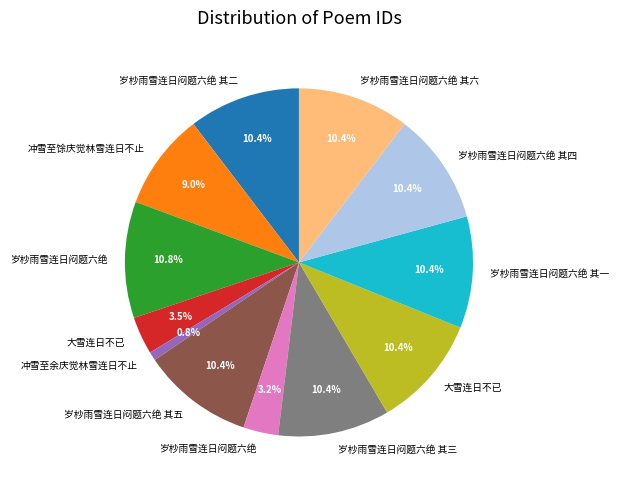

Does any single category account for the majority?

No